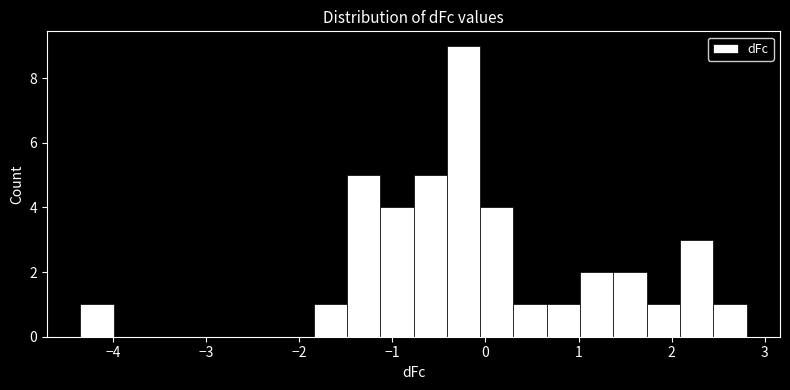

Around what value on the x-axis is the tallest bar? Give the approximate position of its centre, as read against the axis.

-0.2